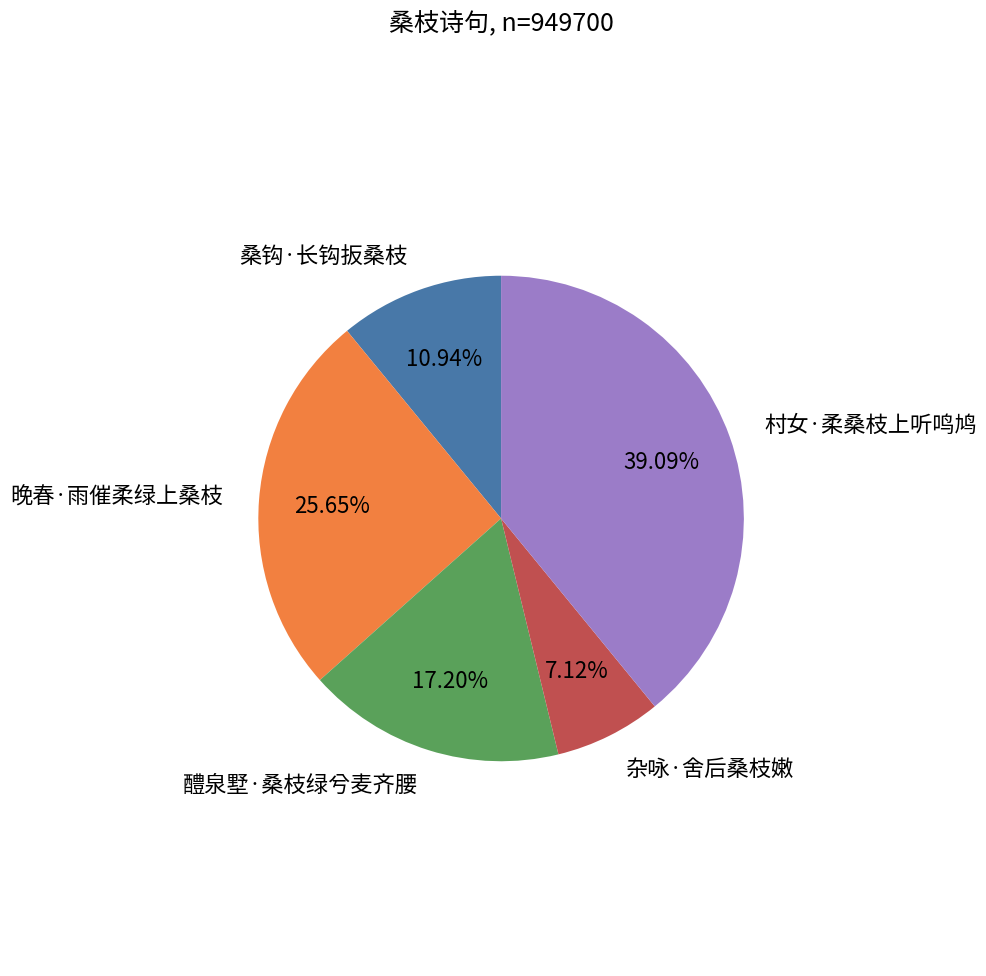

To the nearest percent, what is the average slice percentage?

20%